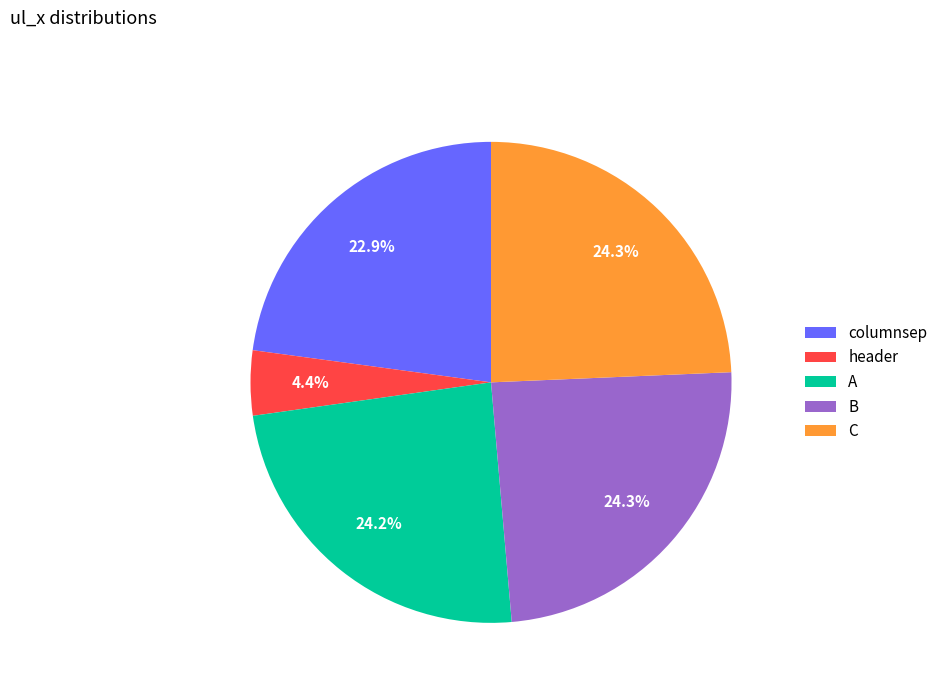

The C slice represents 37% of the pie. True or false?

False